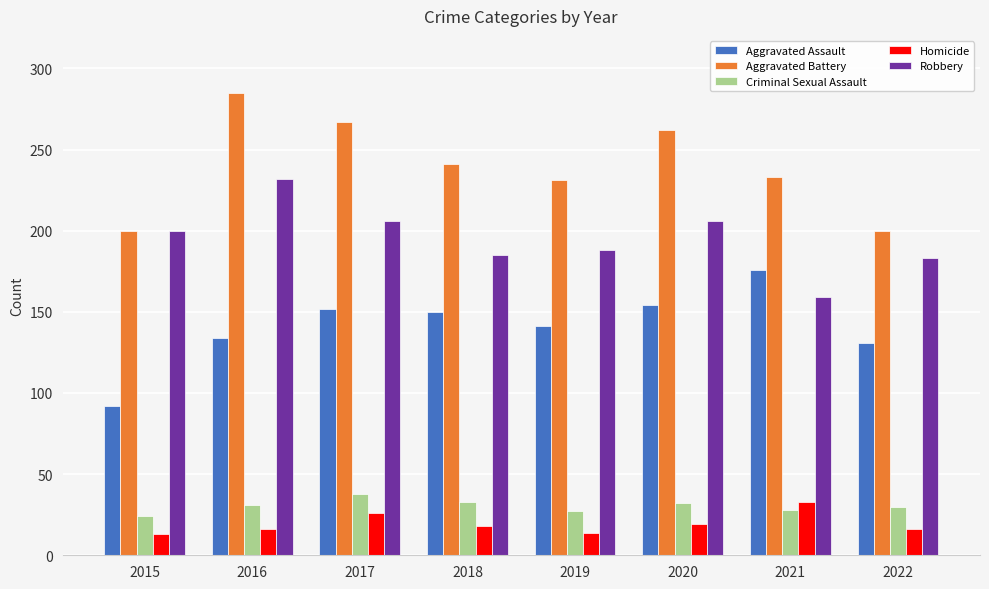

What are all the series names shown in the legend?

Aggravated Assault, Aggravated Battery, Criminal Sexual Assault, Homicide, Robbery